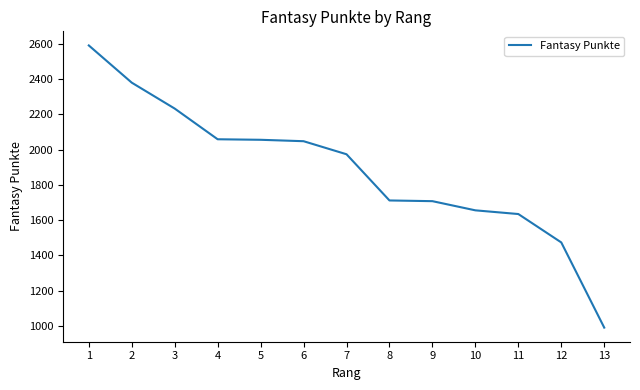

What is the approximate value at 3?

2233